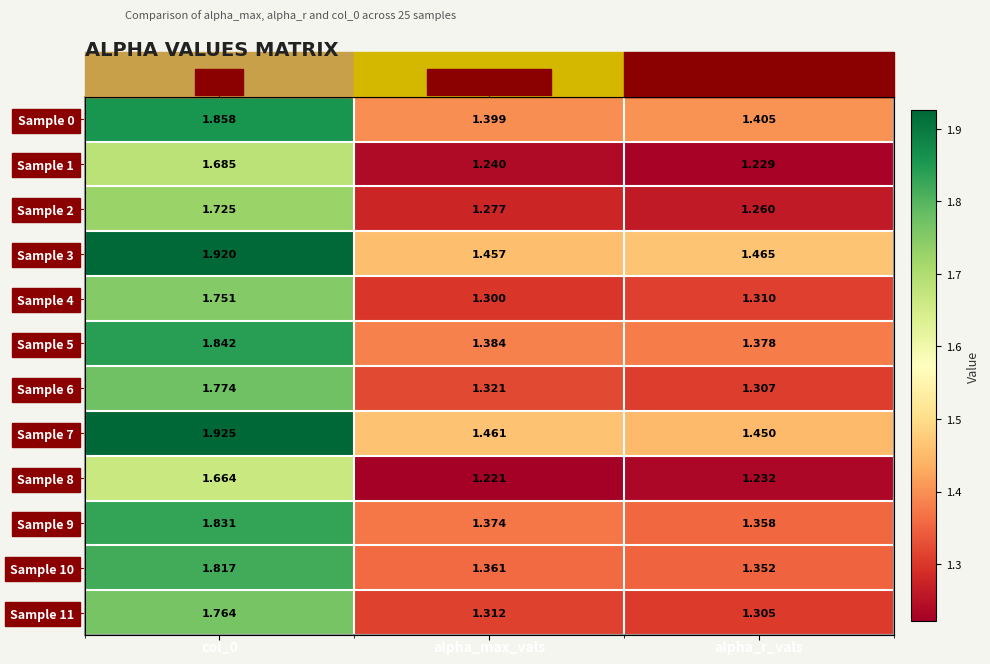

What is the average value of the Sample 8 series?

1.4